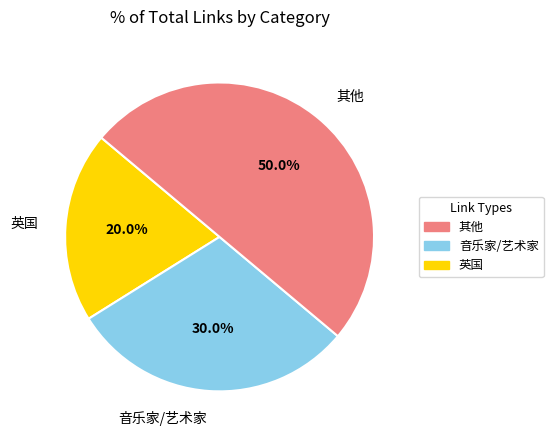

Which slice is the largest?

其他